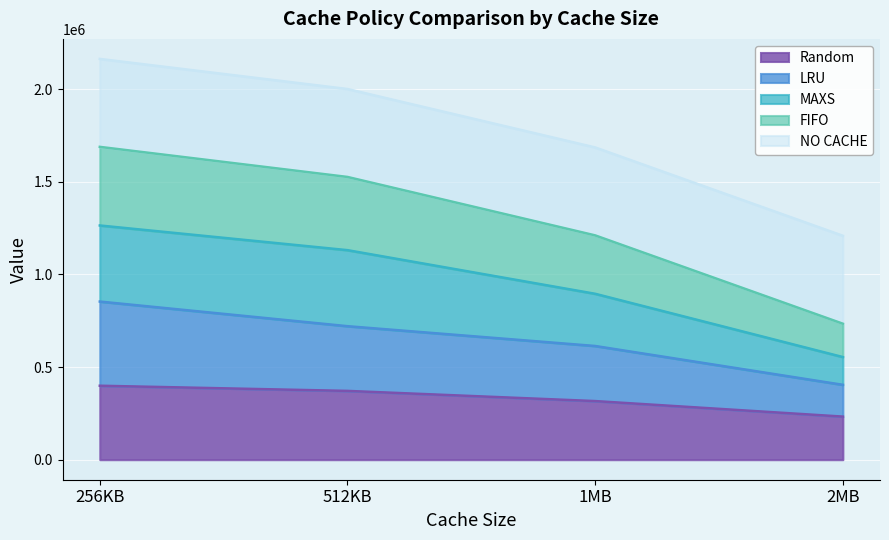

The value of Random at 1MB is 316218. True or false?

True